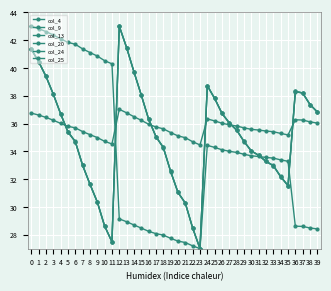

Between 17 and 9, which is larger?

9